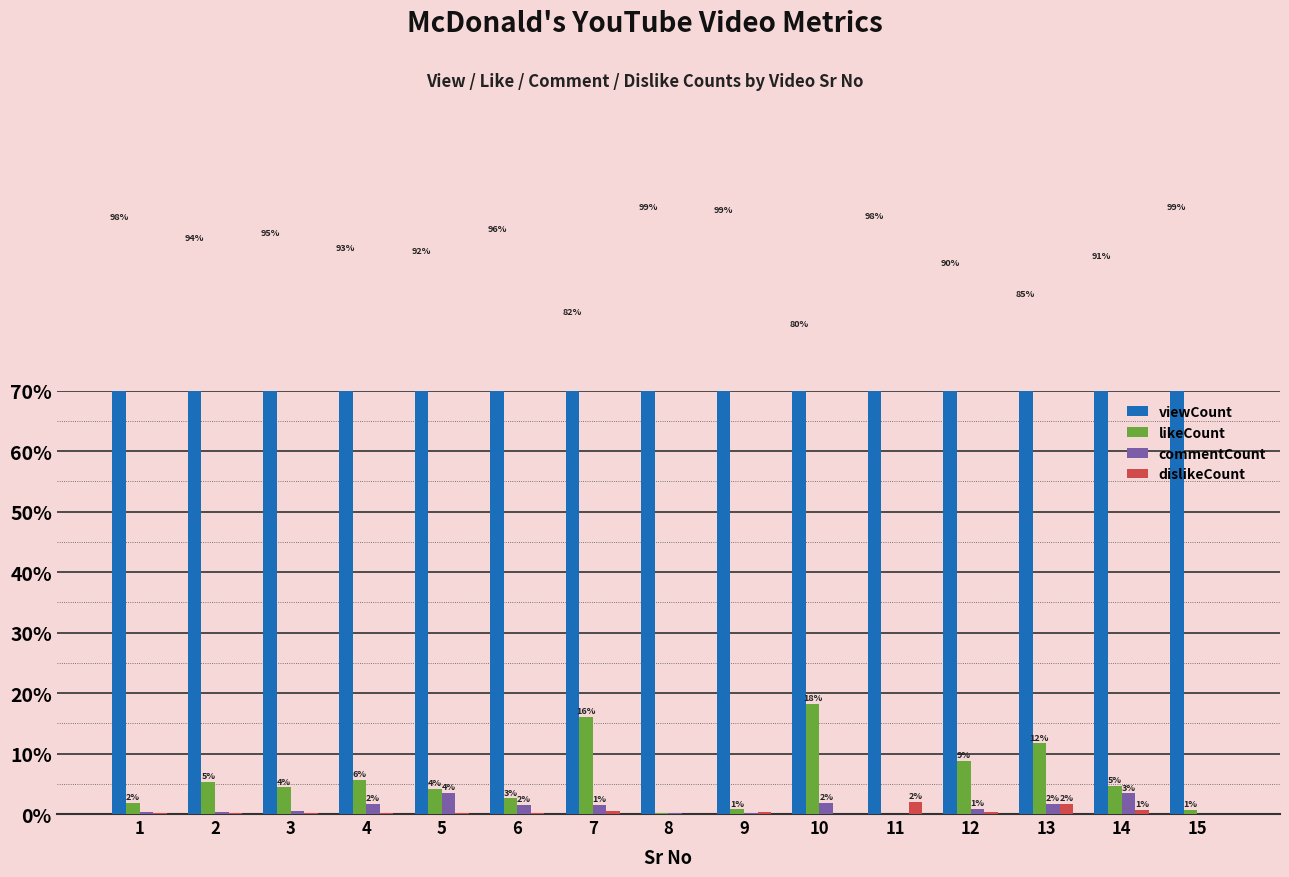

Between 4 and 14, which series saw the biggest shift?

commentCount